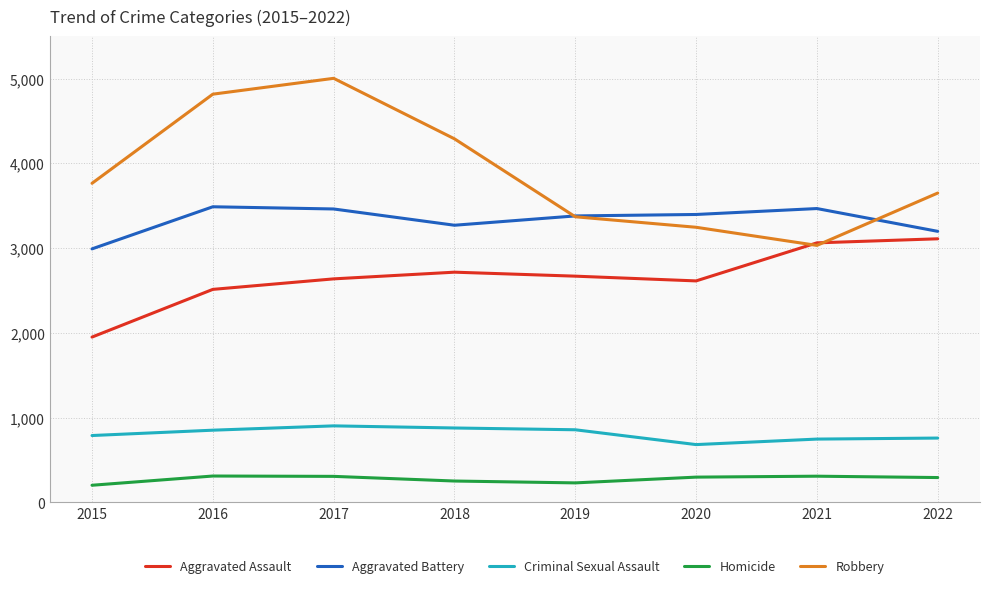

Rank the series by their maximum value, from highest to lowest.

Robbery, Aggravated Battery, Aggravated Assault, Criminal Sexual Assault, Homicide